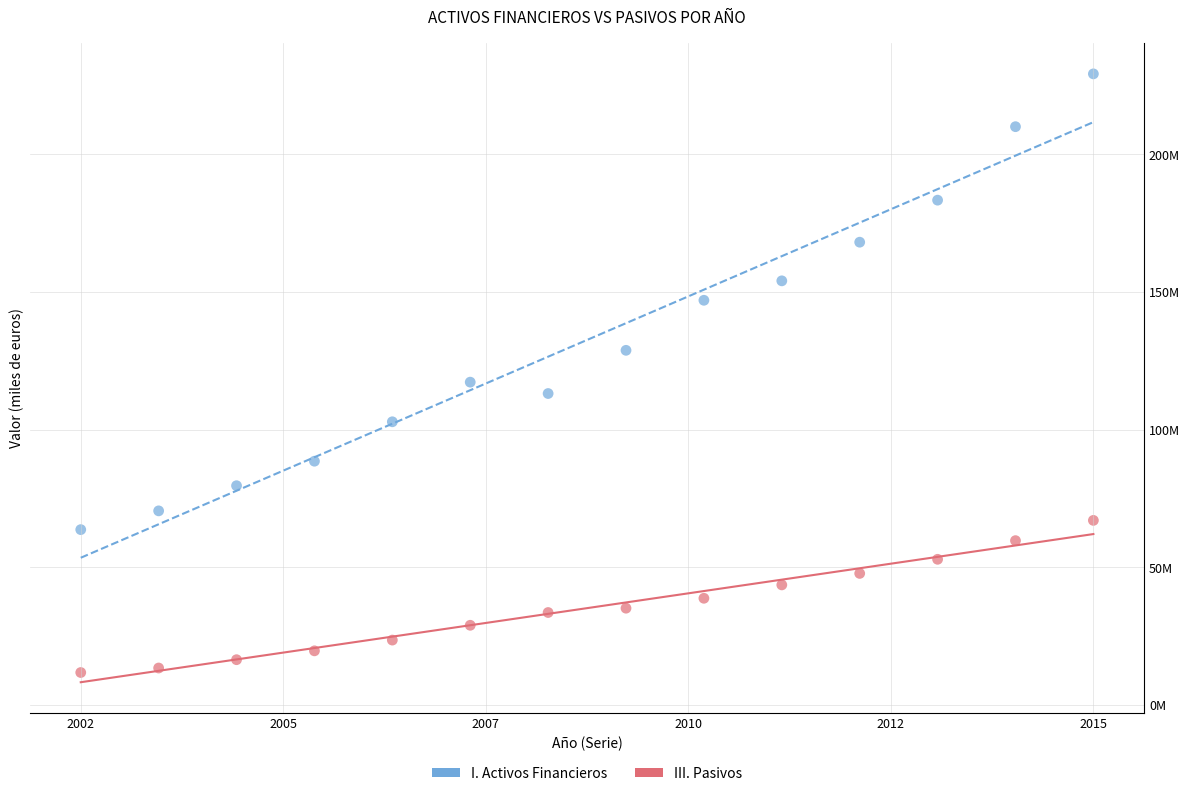

What are all the series names shown in the legend?

I. Activos Financieros, III. Pasivos